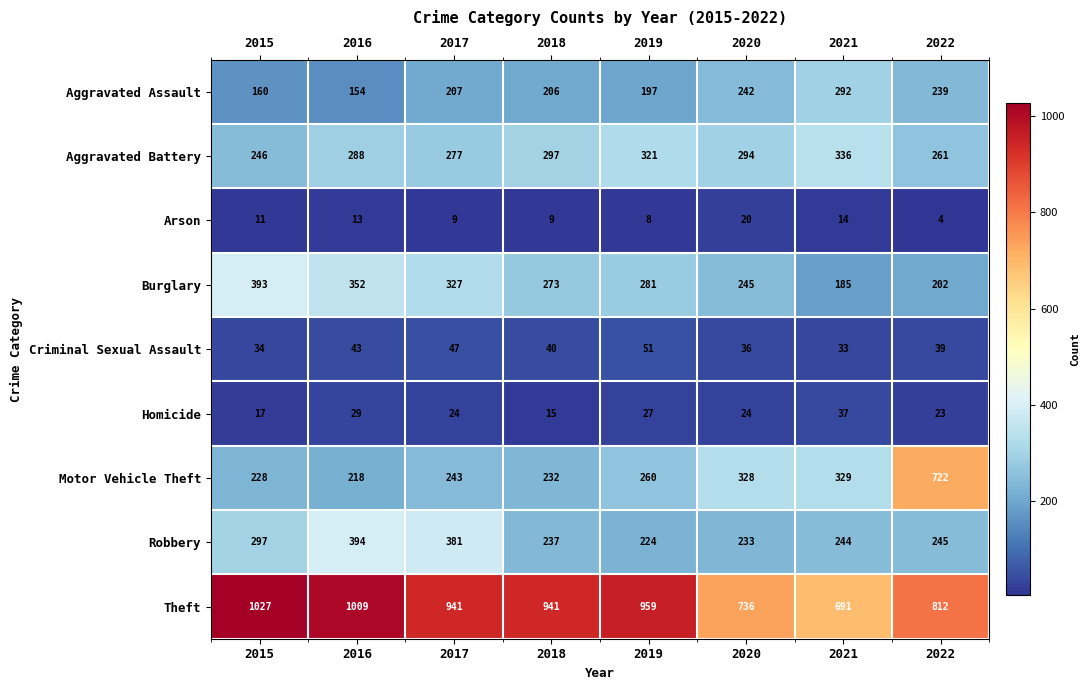

How many data points does each series have?

8